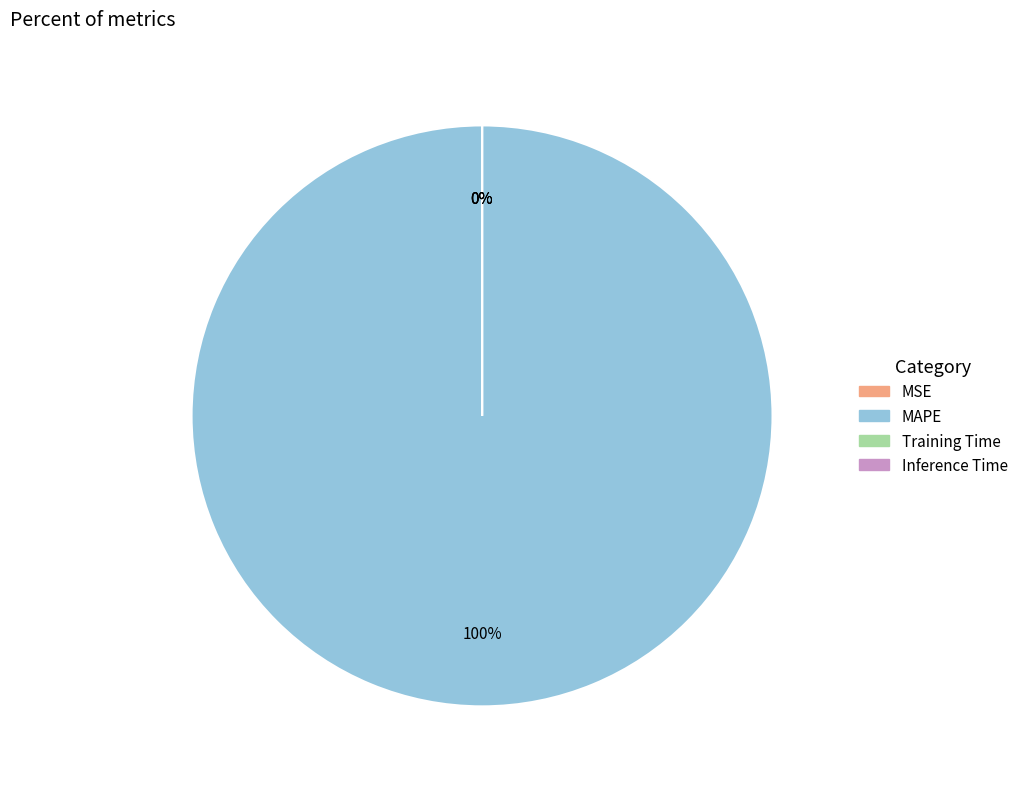

Which slice is the largest?

MAPE